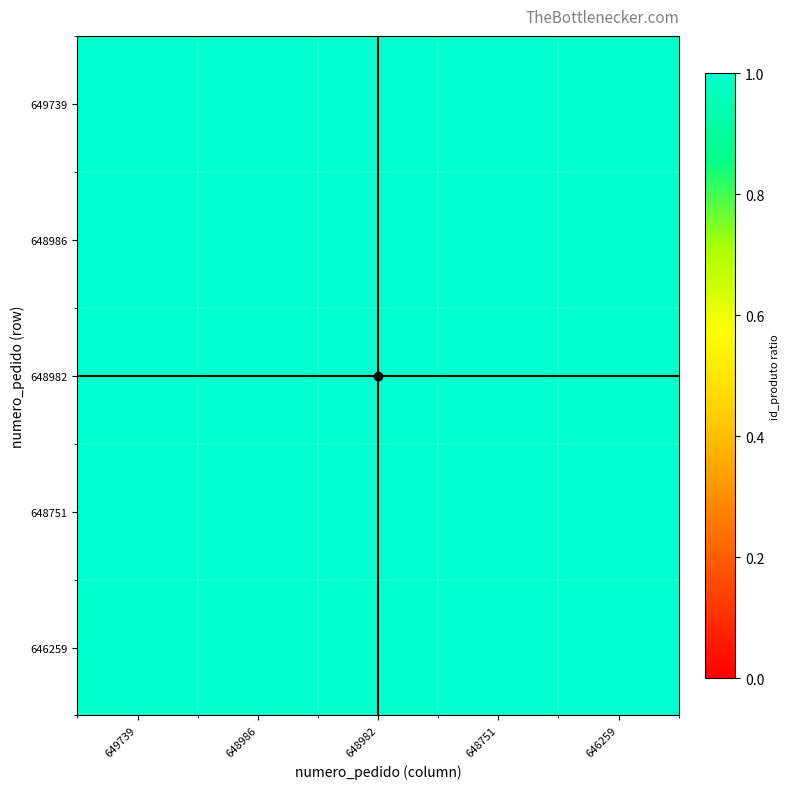

How many categories are shown in the chart?

5